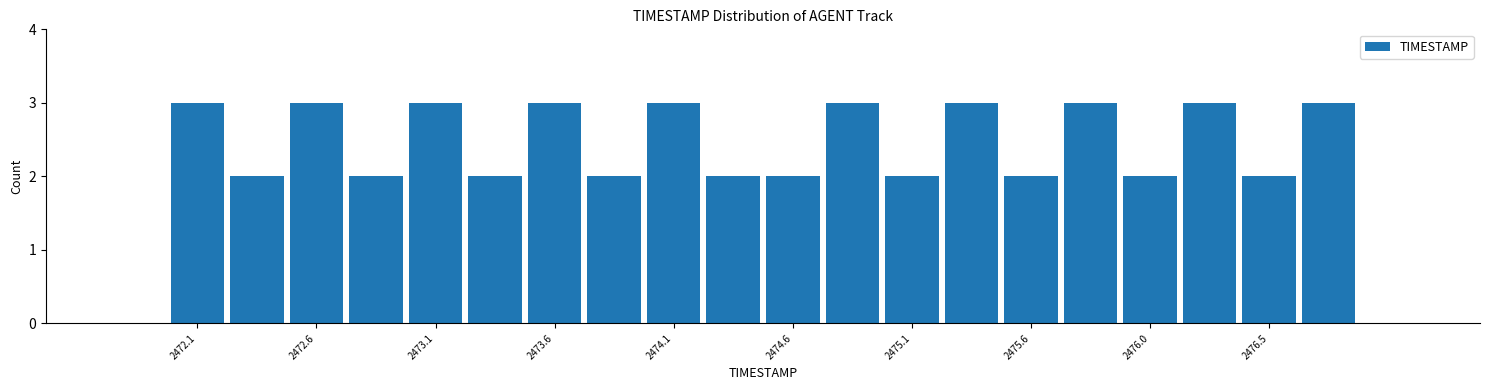

Reading left to right, list every bar in this chart as the range it spans on the x-axis followed by its height. Neither the bar edges nor the heights are printed on the chart, so give them approximately, as read against the axes.

2472.000 to 2472.245: 3
2472.245 to 2472.490: 2
2472.490 to 2472.735: 3
2472.735 to 2472.980: 2
2472.980 to 2473.225: 3
2473.225 to 2473.470: 2
2473.470 to 2473.715: 3
2473.715 to 2473.960: 2
2473.960 to 2474.205: 3
2474.205 to 2474.450: 2
2474.450 to 2474.695: 2
2474.695 to 2474.940: 3
2474.940 to 2475.185: 2
2475.185 to 2475.430: 3
2475.430 to 2475.675: 2
2475.675 to 2475.920: 3
2475.920 to 2476.165: 2
2476.165 to 2476.410: 3
2476.410 to 2476.655: 2
2476.655 to 2476.900: 3